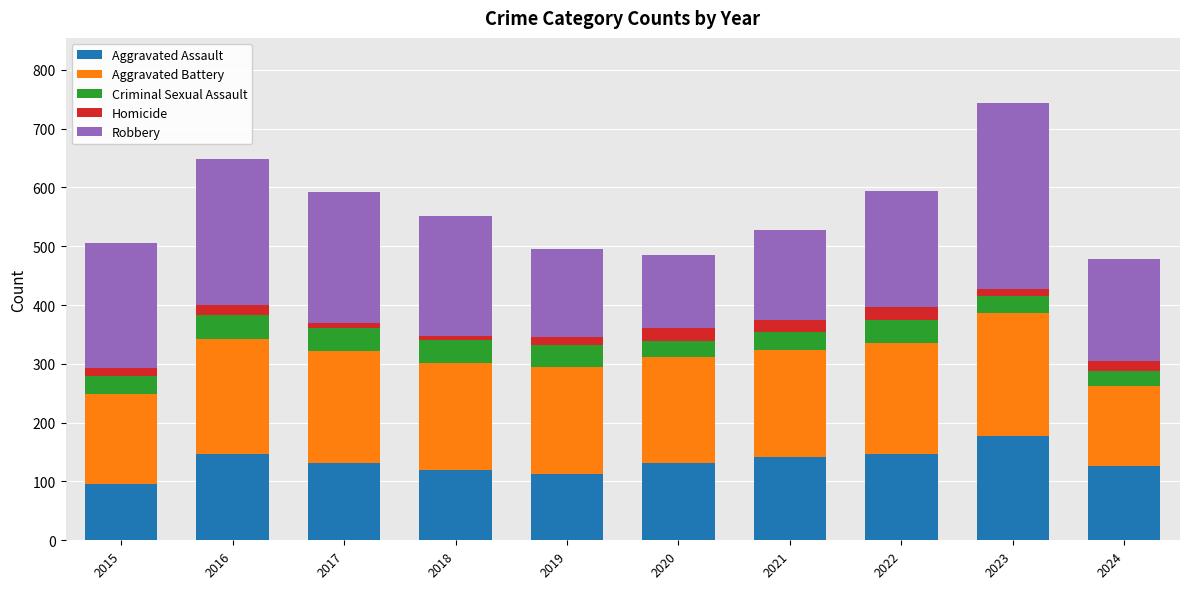

What is the sum of all Aggravated Assault values?

1327